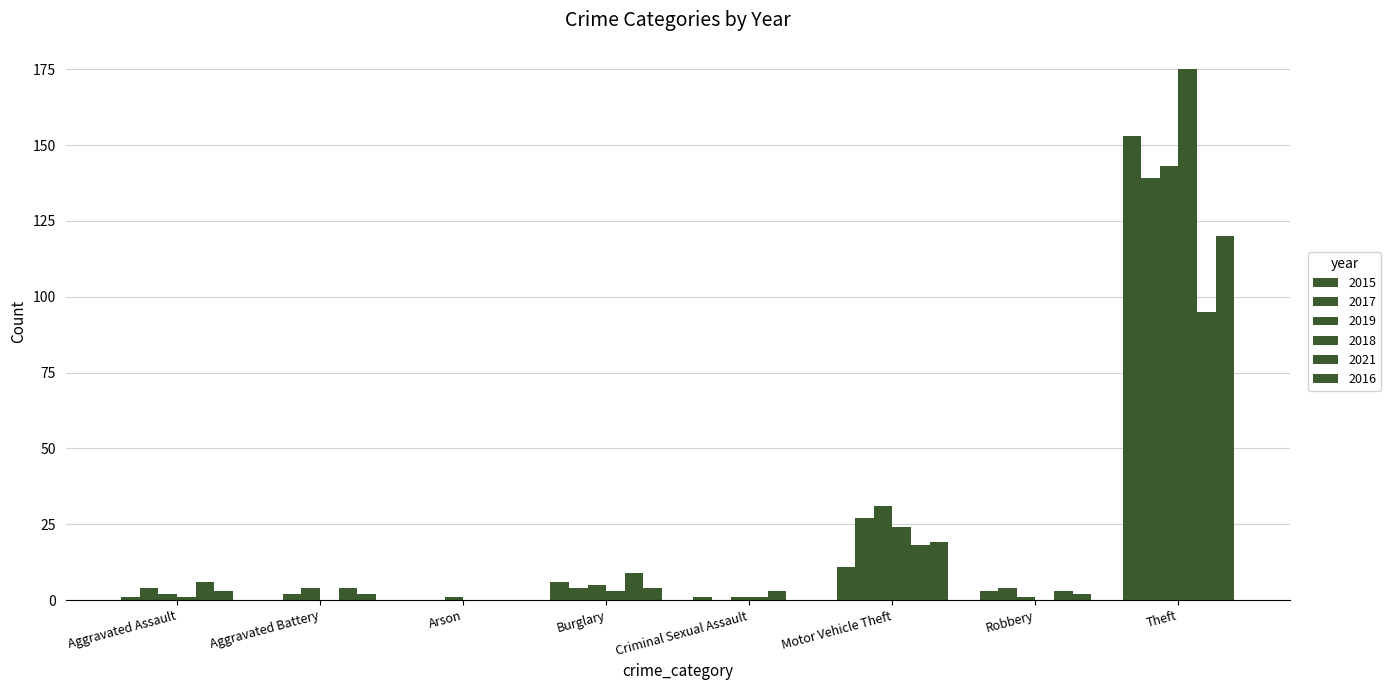

The value of 2018 at Theft is 315. True or false?

False